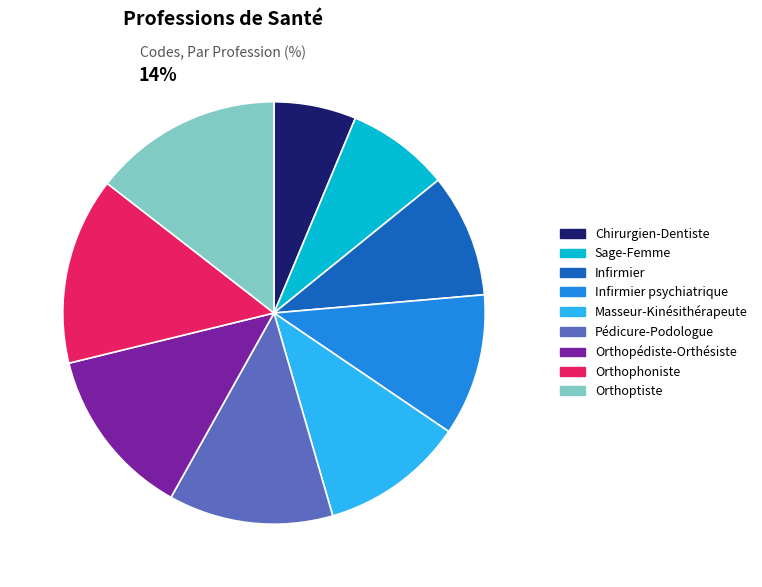

What is the smallest slice in the pie chart?

Chirurgien-Dentiste